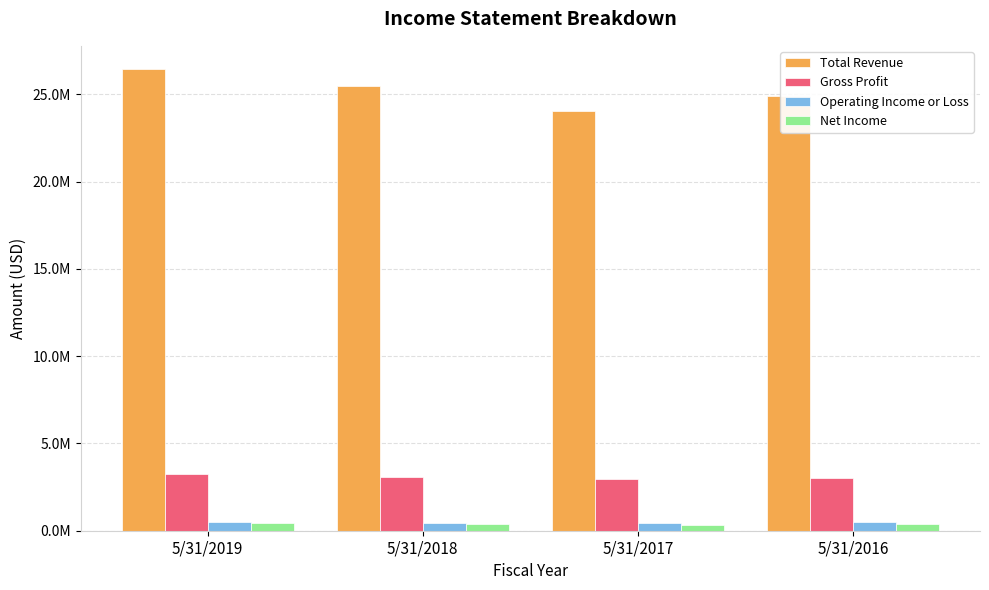

How many Net Income values are between 361835 and 420670?

3